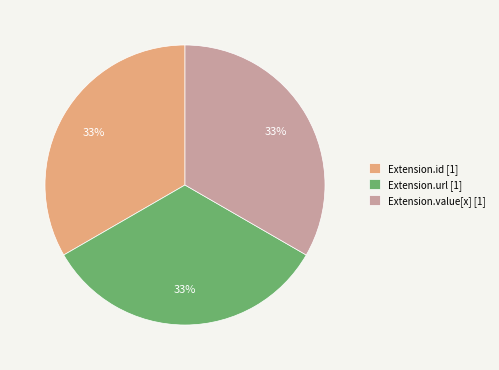

Does Extension.id [1] account for over 50% of the chart?

No